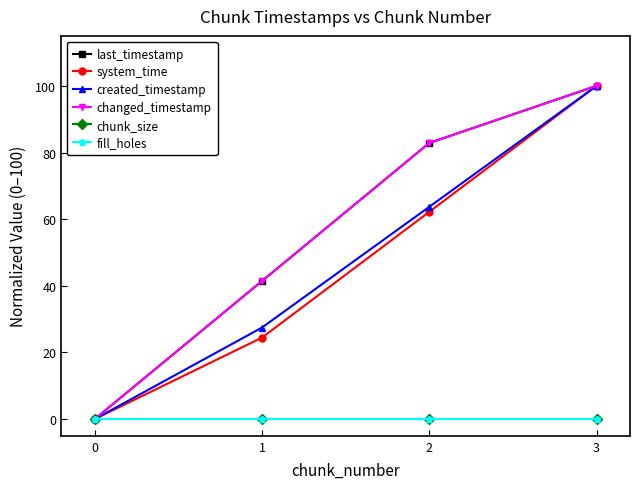

Is this an area chart (filled region under the line)?

No